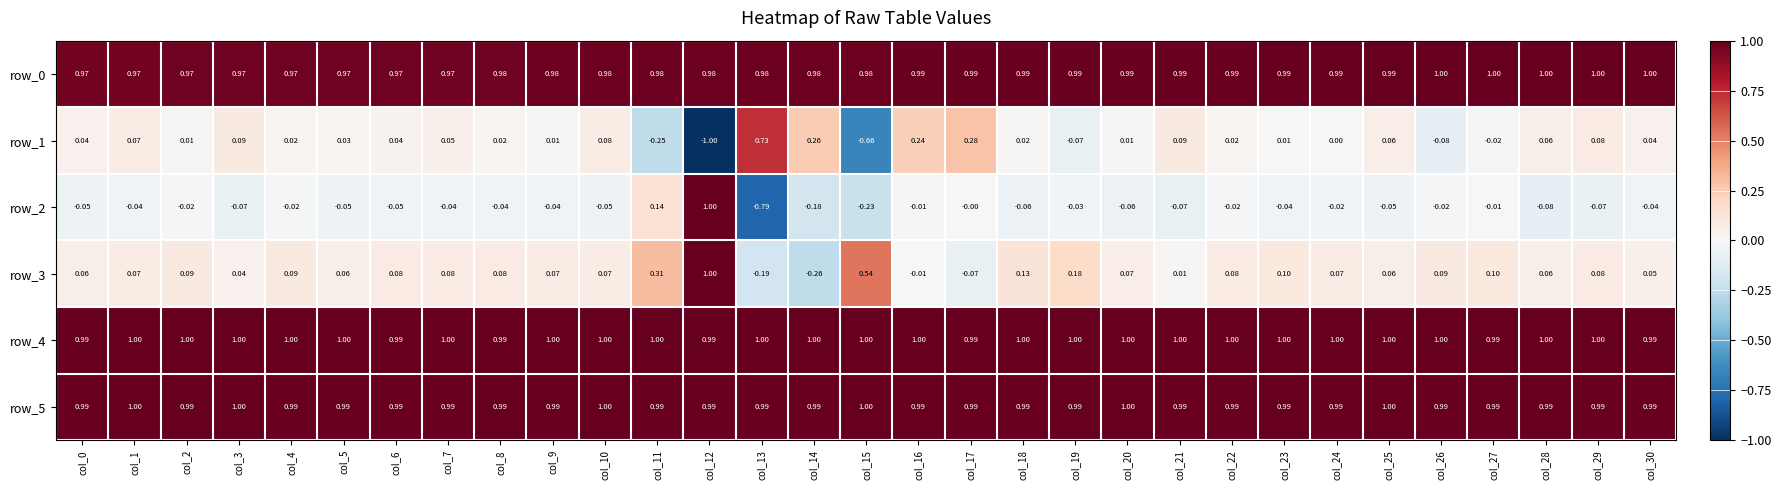

What is the sum of the row_5 values at col_3 and col_29?

2.0